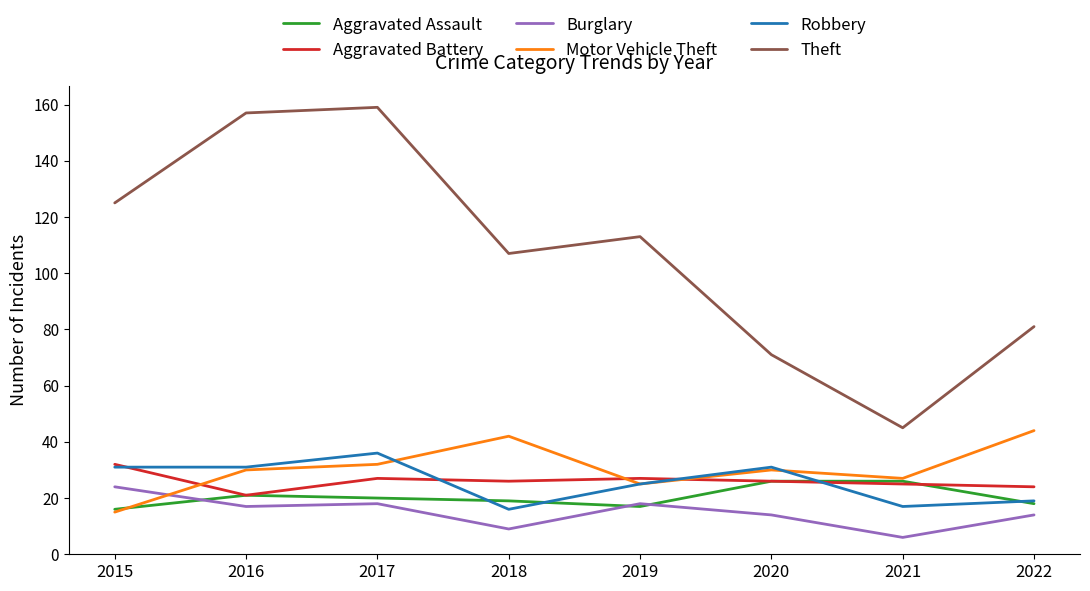

Which series has the widest spread of values?

Theft